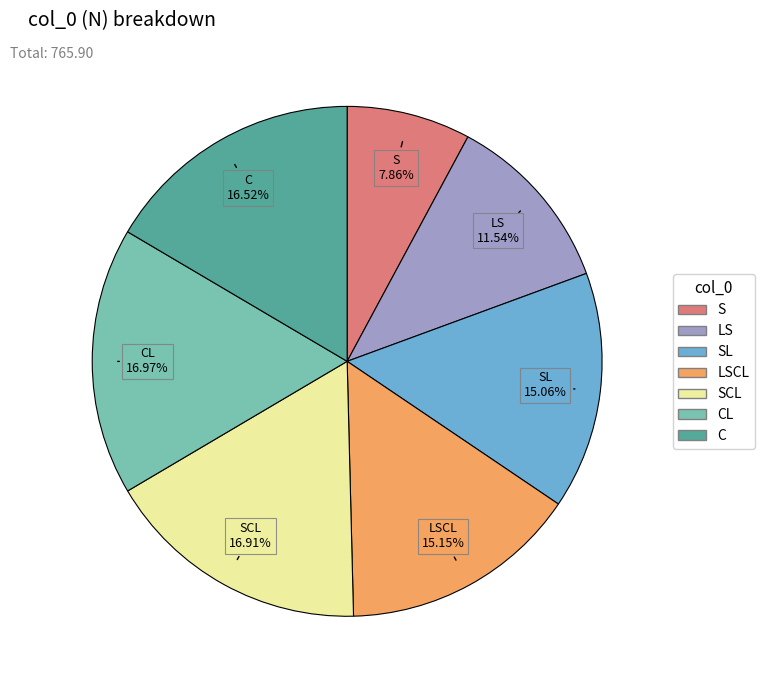

What is the smallest slice in the pie chart?

S